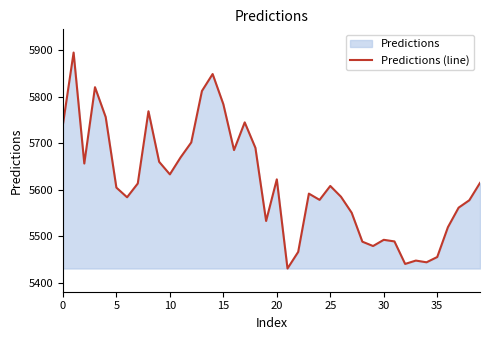

Does the chart have visible grid lines?

No